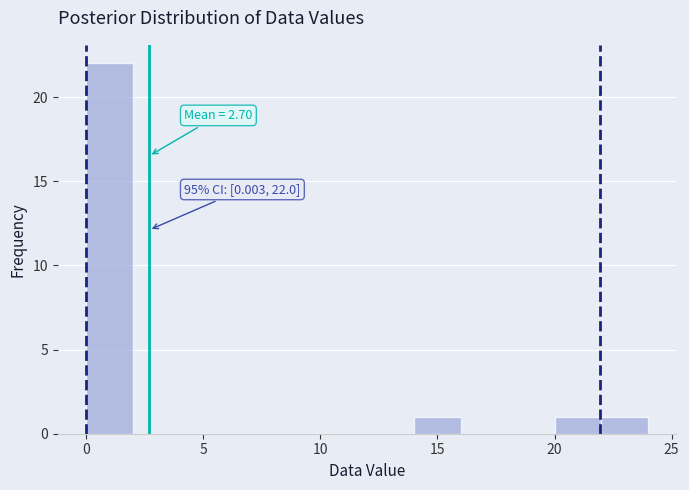

Over which range of the x-axis is the bar tallest?

0 to 2